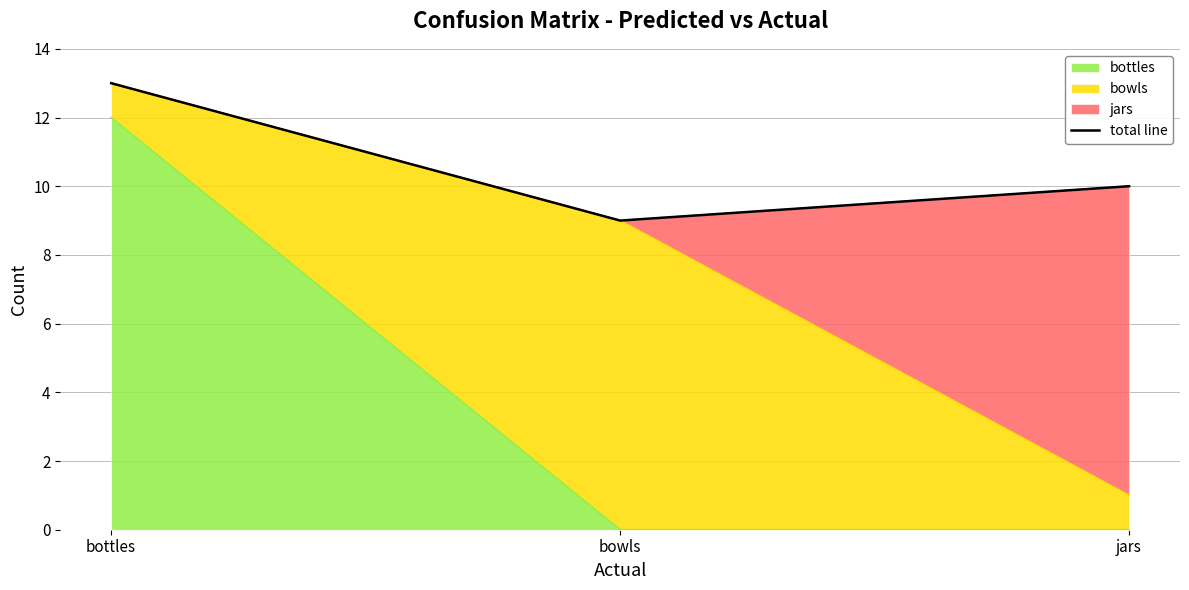

Where is the data nearest to the value 11?

jars